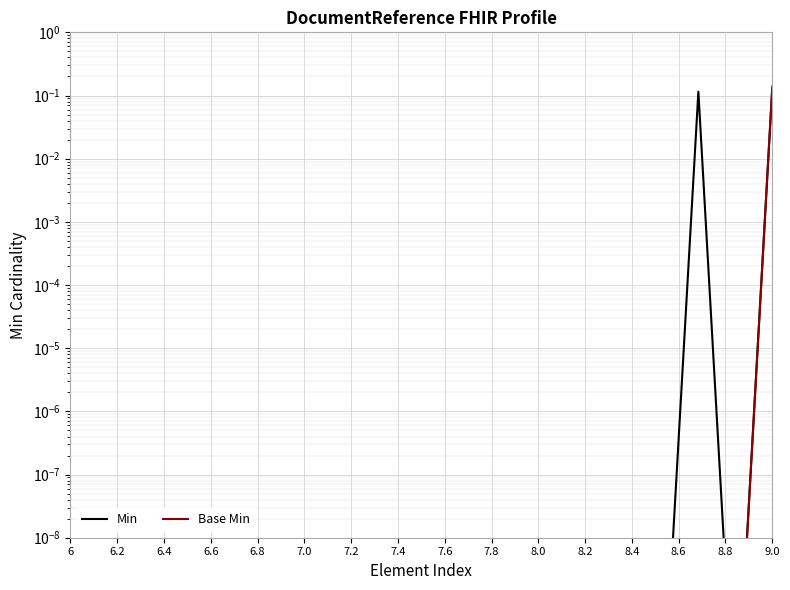

True or false: Min has more than 1 interior local peaks.

True